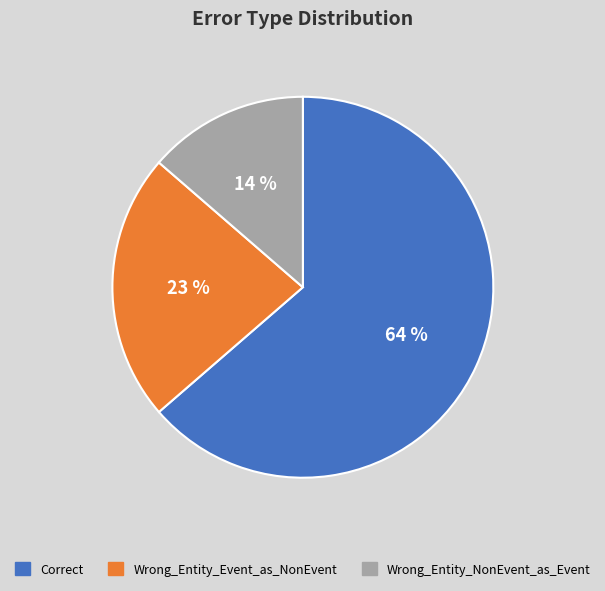

To the nearest percent, what is the average slice percentage?

33%